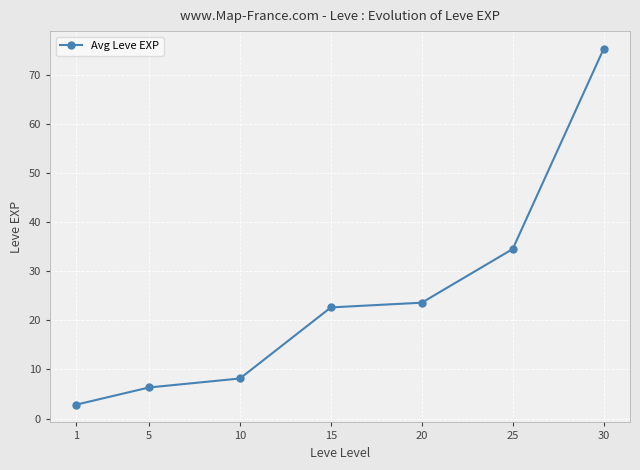

Which has a higher value, 25 or 30?

30